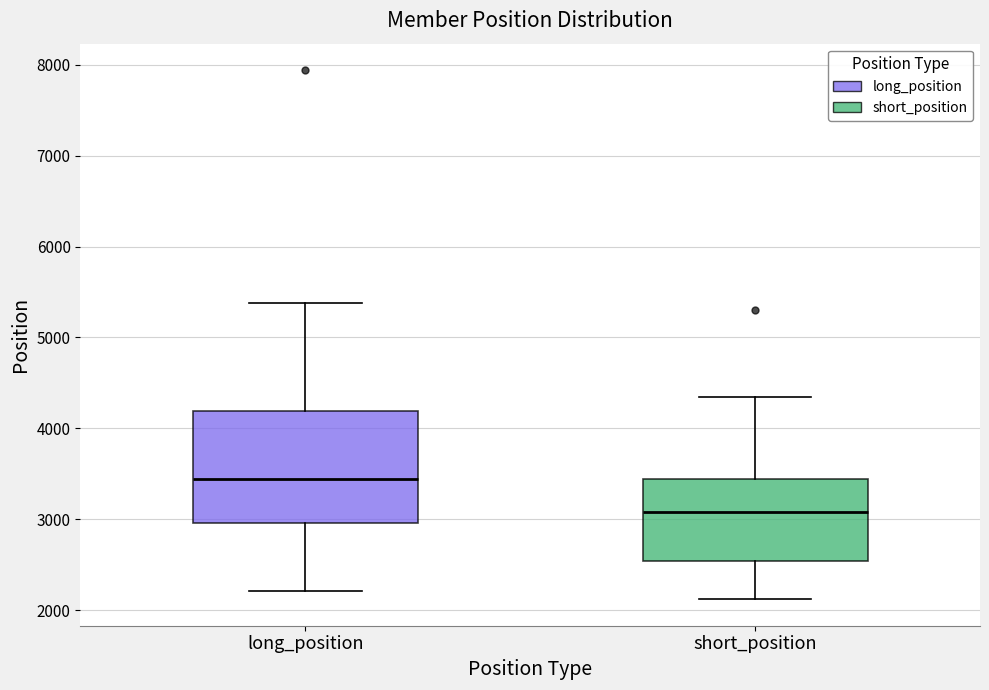

Where is the upper edge of the box for long_position on the y-axis? The values are not printed on the chart, so give them approximately, as read against the axis.

4200